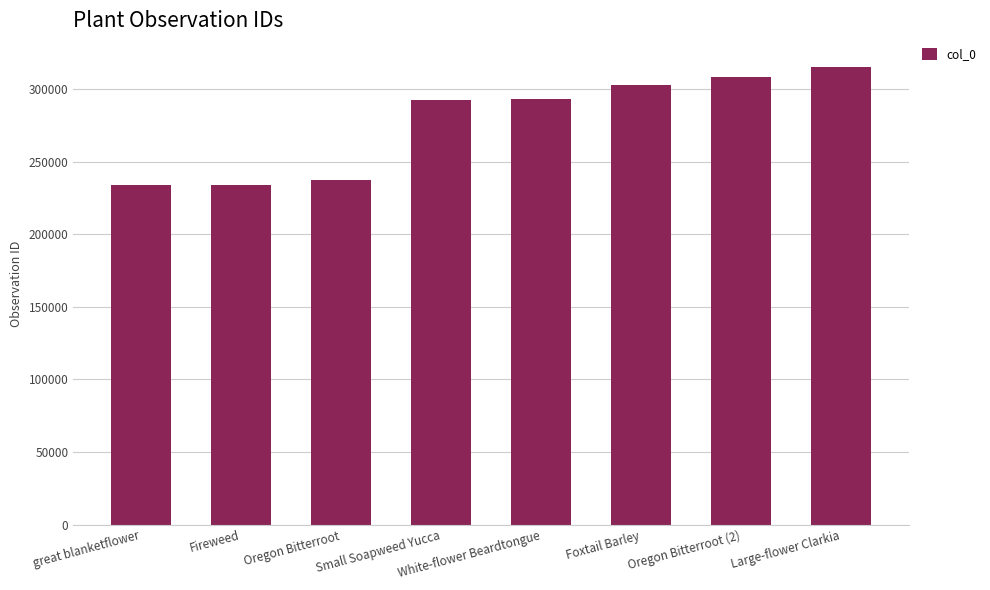

How many data points are less than 293300?

4